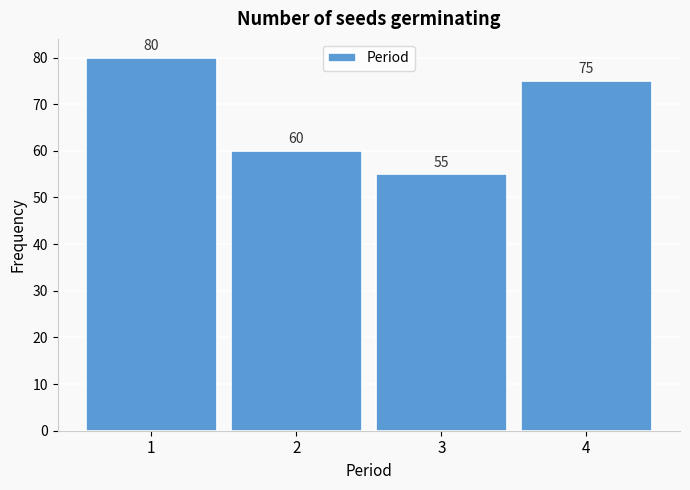

Reading left to right, transcribe this chart: for each bar, give the range it covers on the x-axis and its height.

0.5 to 1.5: 80
1.5 to 2.5: 60
2.5 to 3.5: 55
3.5 to 4.5: 75